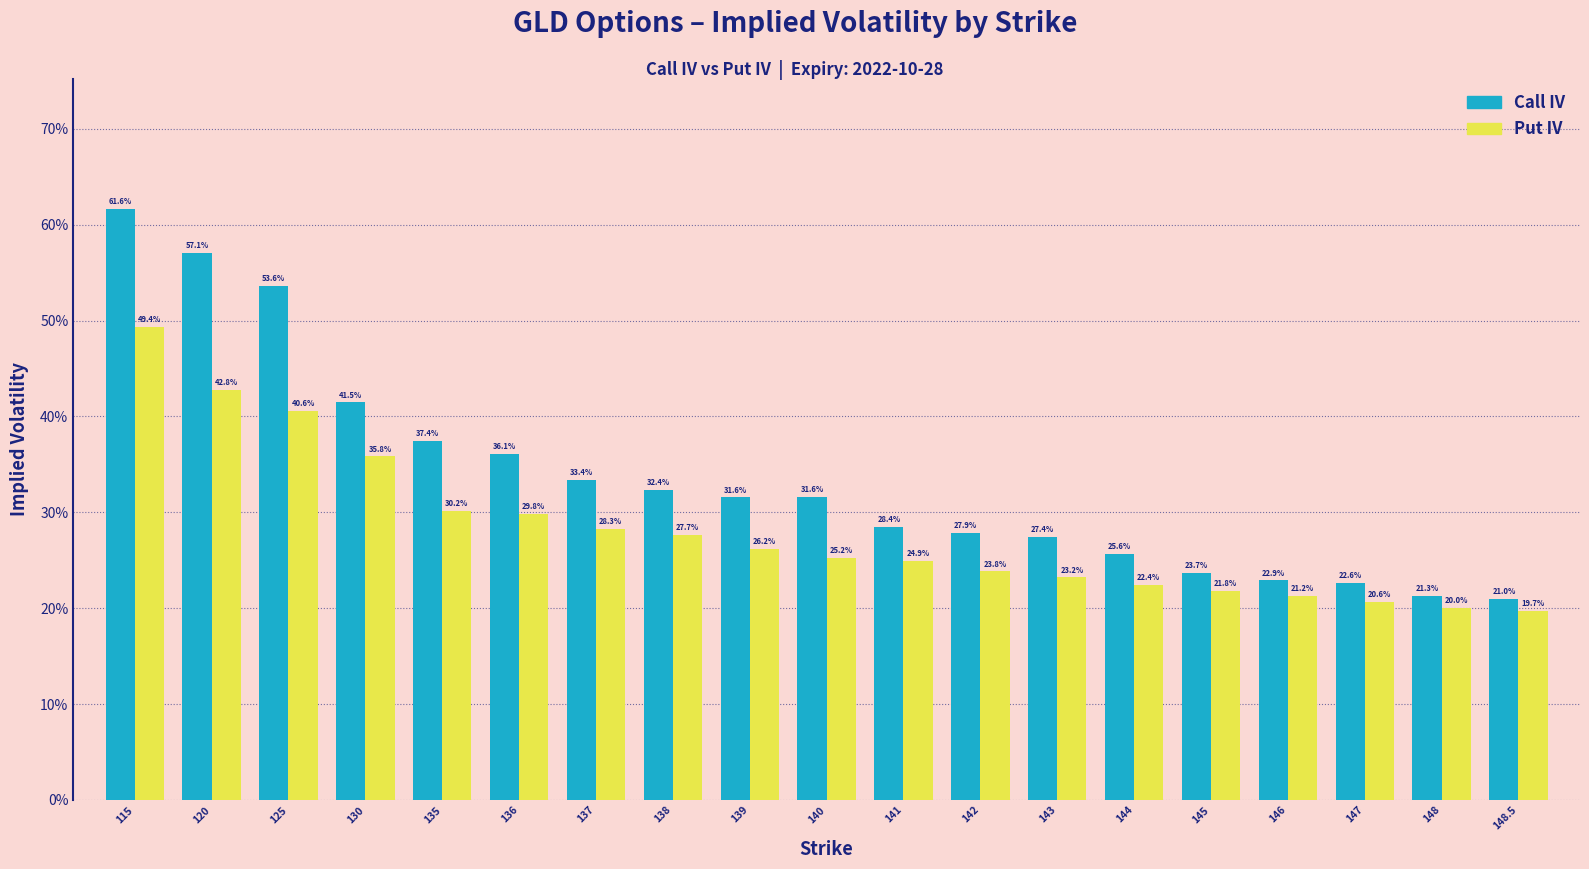

What are all the series names shown in the legend?

Call IV, Put IV